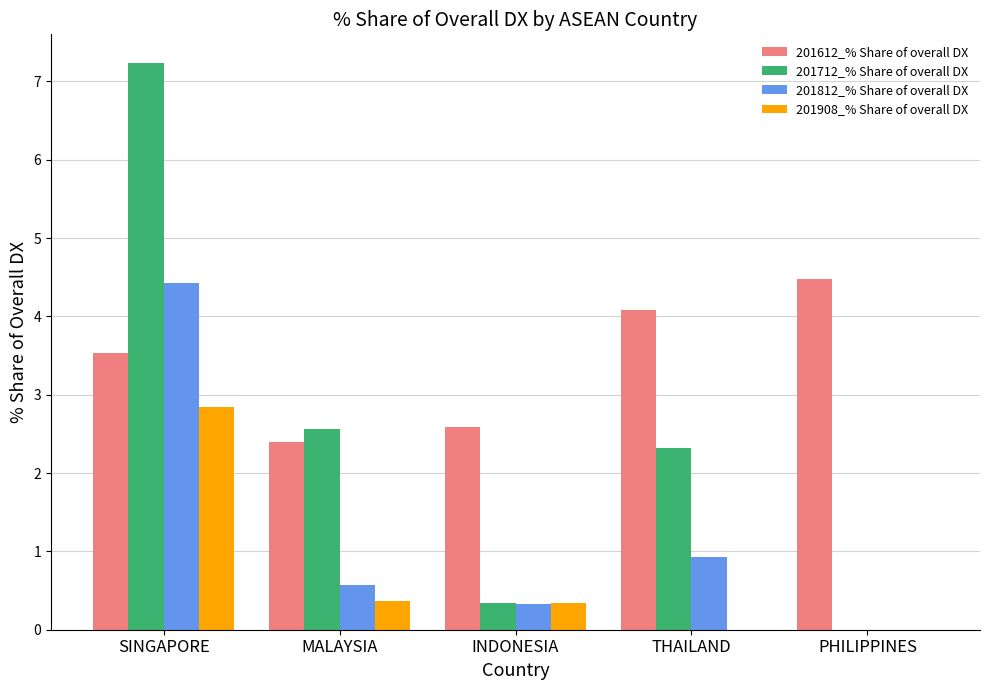

What is the approximate value of 201908_% Share of overall DX at INDONESIA?

0.3